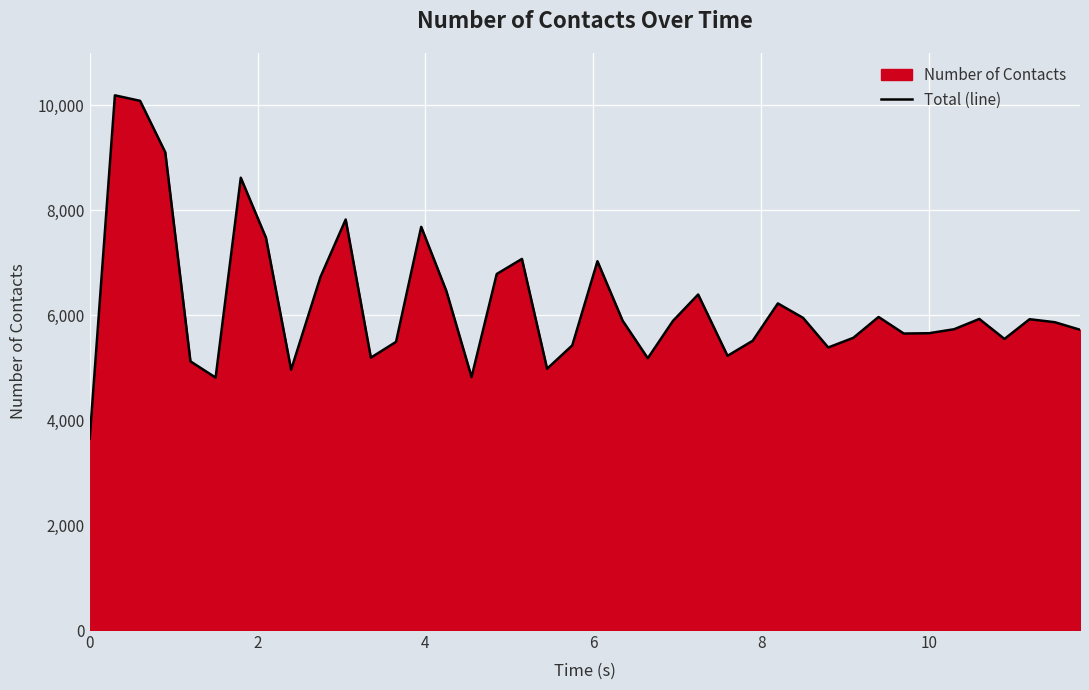

What is the approximate value at 10, to the nearest 10?

5660